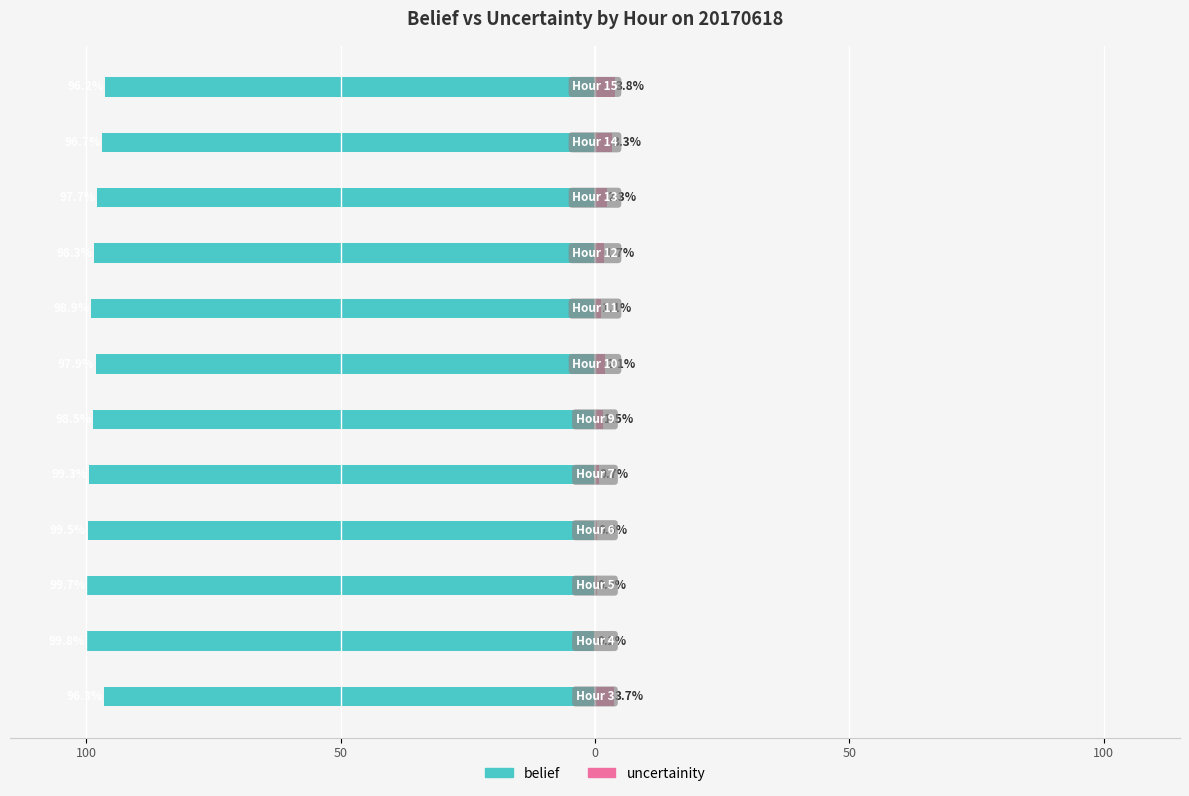

What is the minimum value shown in the chart?

-99.8